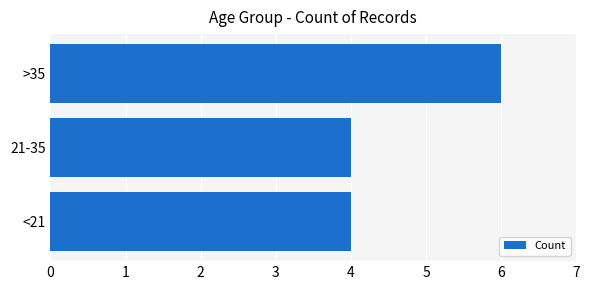

What is the sum of the values at <21 and 21-35?

8